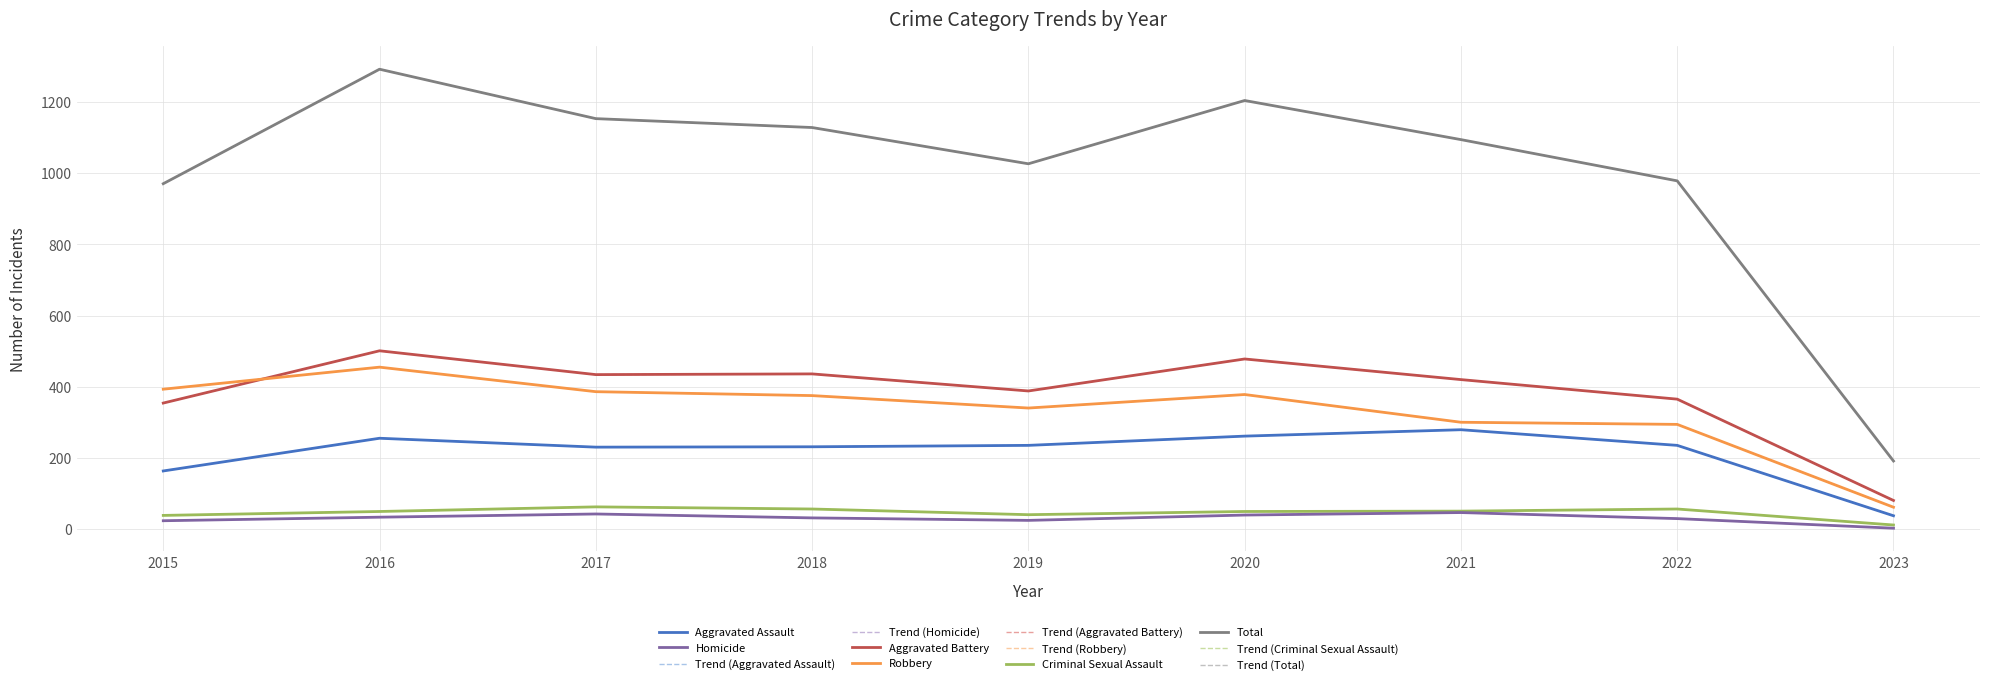

Which category has the lowest value across all series?

2023